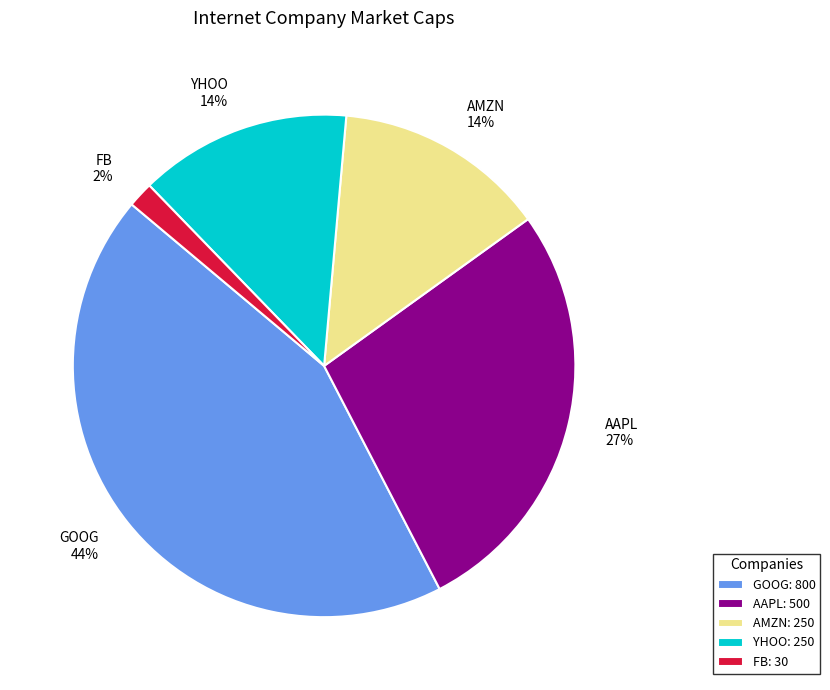

The FB slice represents 7% of the pie. True or false?

False